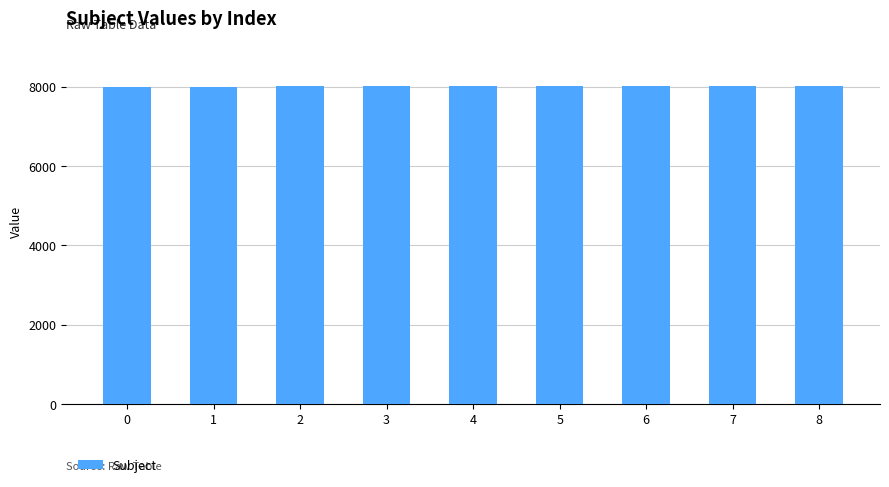

How many categories are shown in the chart?

9